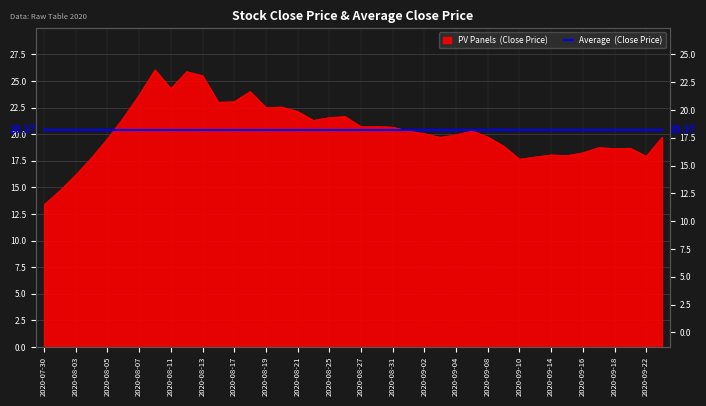

What is the sum of all values?

814.8